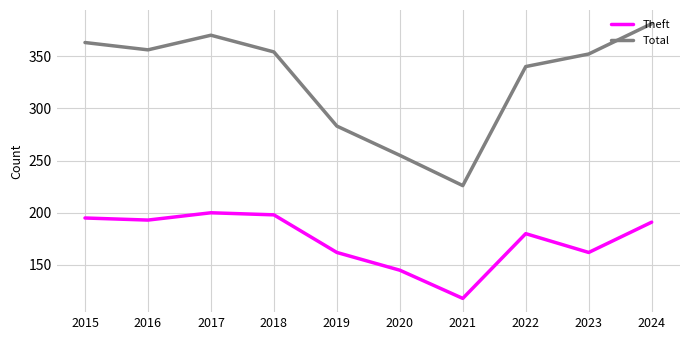

How many interior local valleys does the Total series have?

2